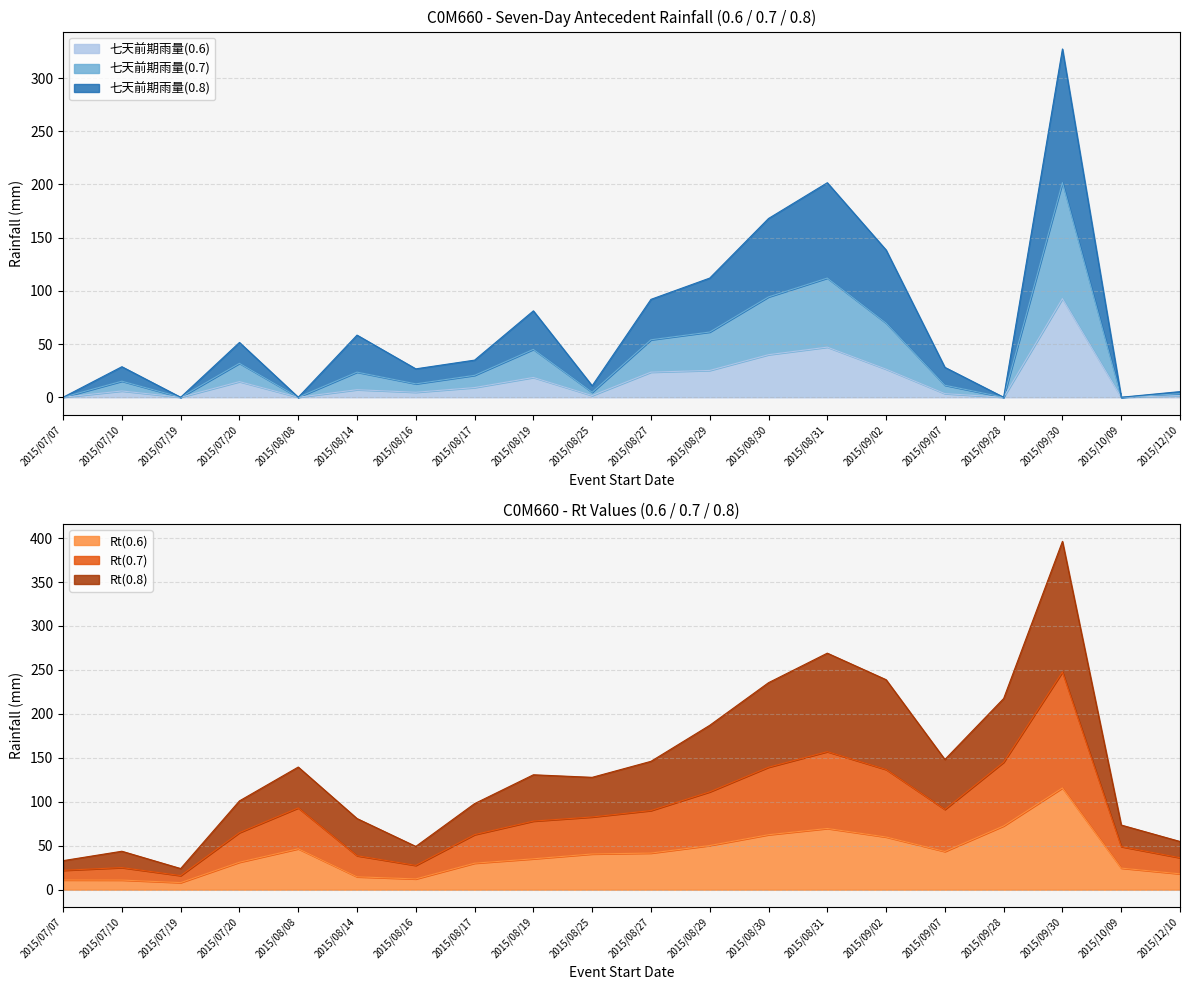

Which category has the highest value in the 七天前期雨量(0.6) series?

2015/09/30